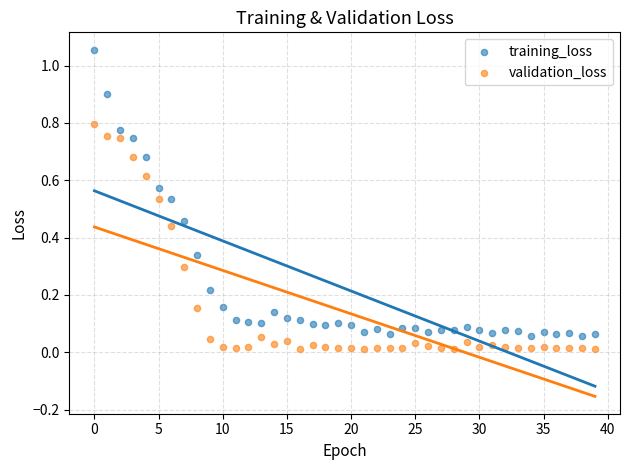

Across all data points, what is the range of Y values (max minus min)?

1.0